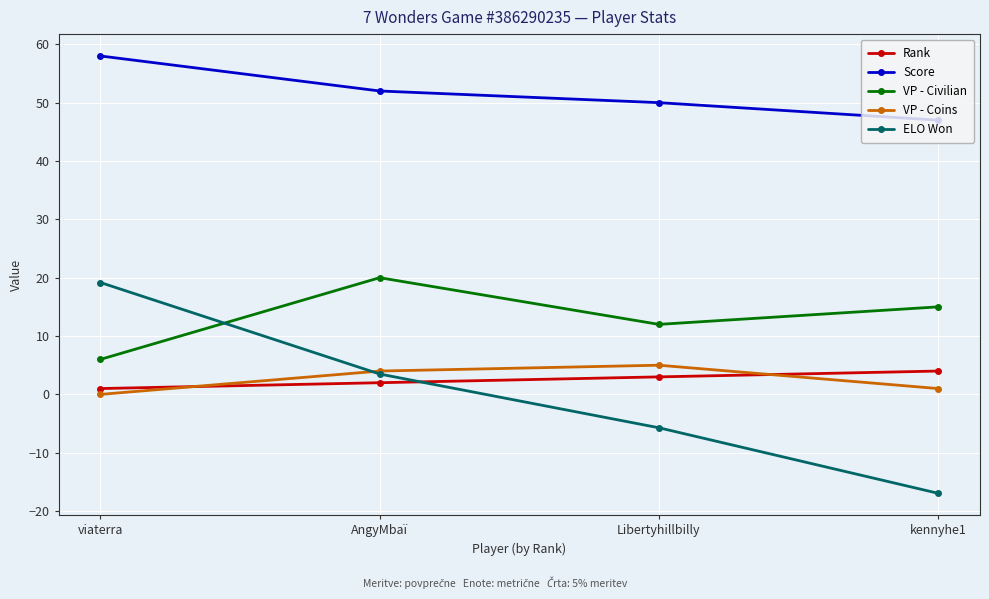

True or false: VP - Civilian and Rank intersect in this chart.

False